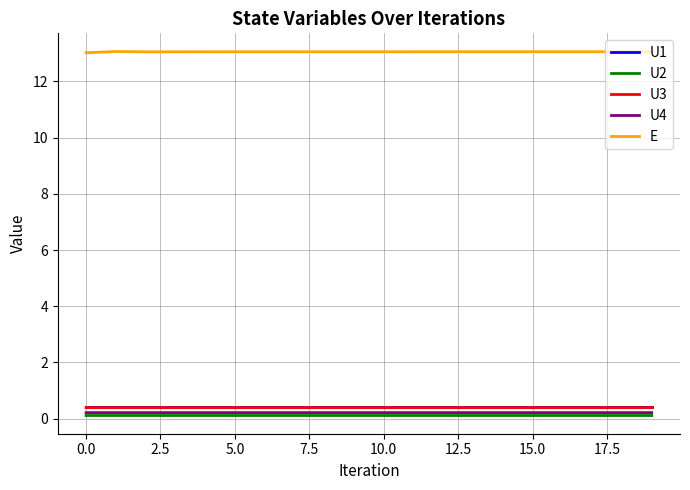

Count the number of categories in the chart.

20